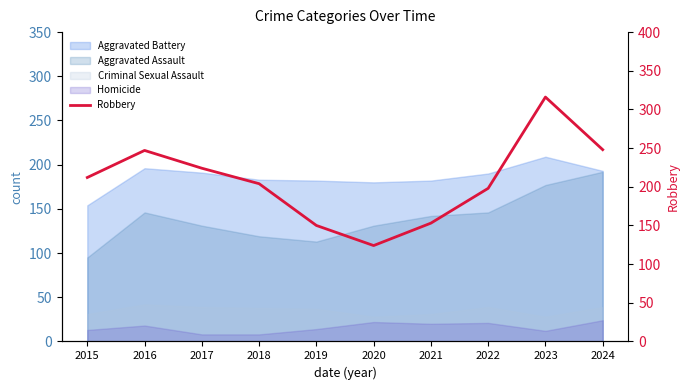

At which category does the data reach its first local peak?

2016